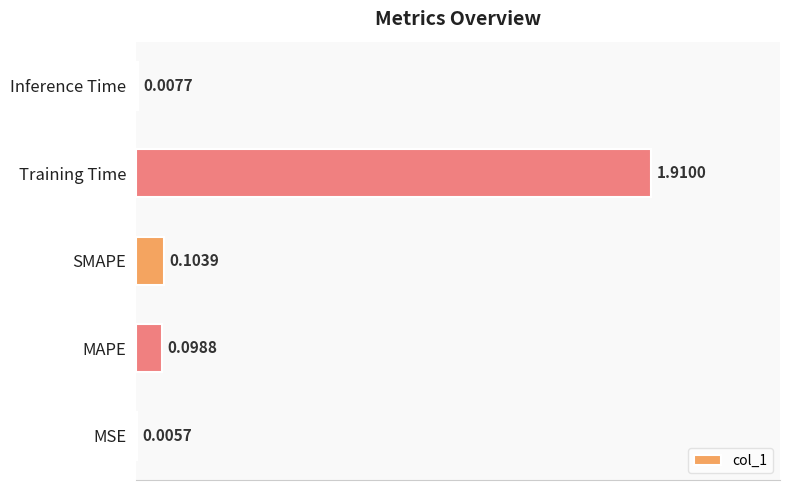

What is the change in value from Training Time to Inference Time?

-1.9